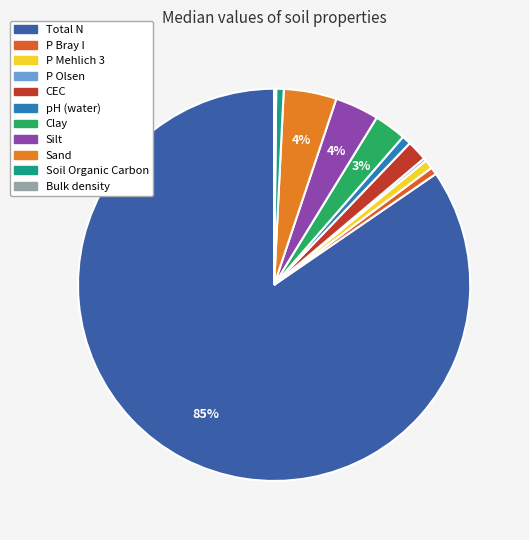

To the nearest percent, what is the combined percentage of P Bray I and Bulk density?

1%